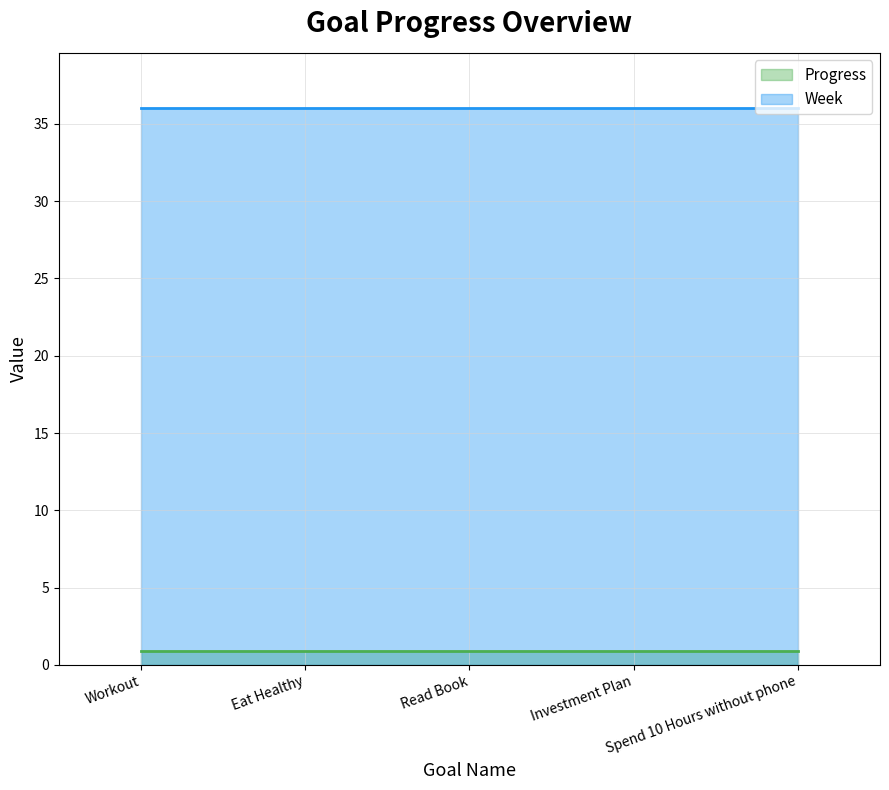

Rank the categories by Progress (line) value from lowest to highest.

Workout, Eat Healthy, Read Book, Investment Plan, Spend 10 Hours without phone